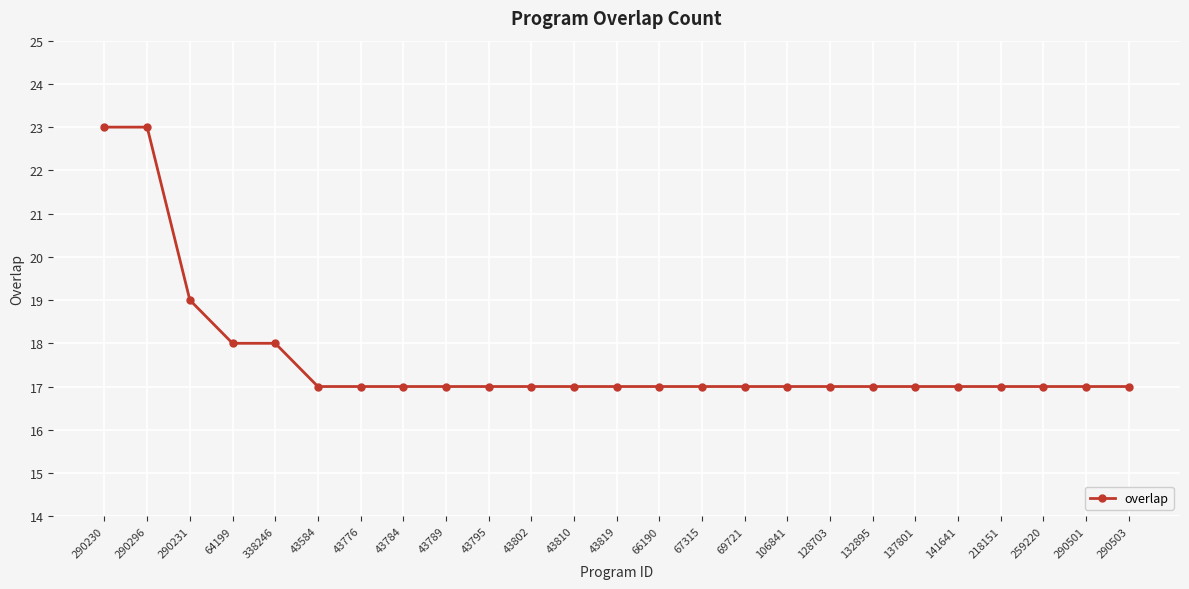

Reading left to right, list all the values displayed in this chart.

23	23	19	18	18	17	17	17	17	17	17	17	17	17	17	17	17	17	17	17	17	17	17	17	17